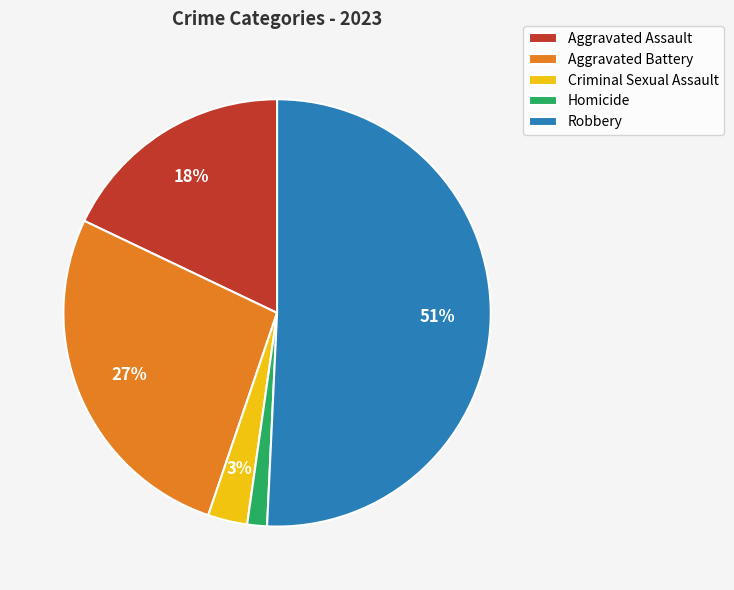

To the nearest percent, what is the average slice percentage?

20%